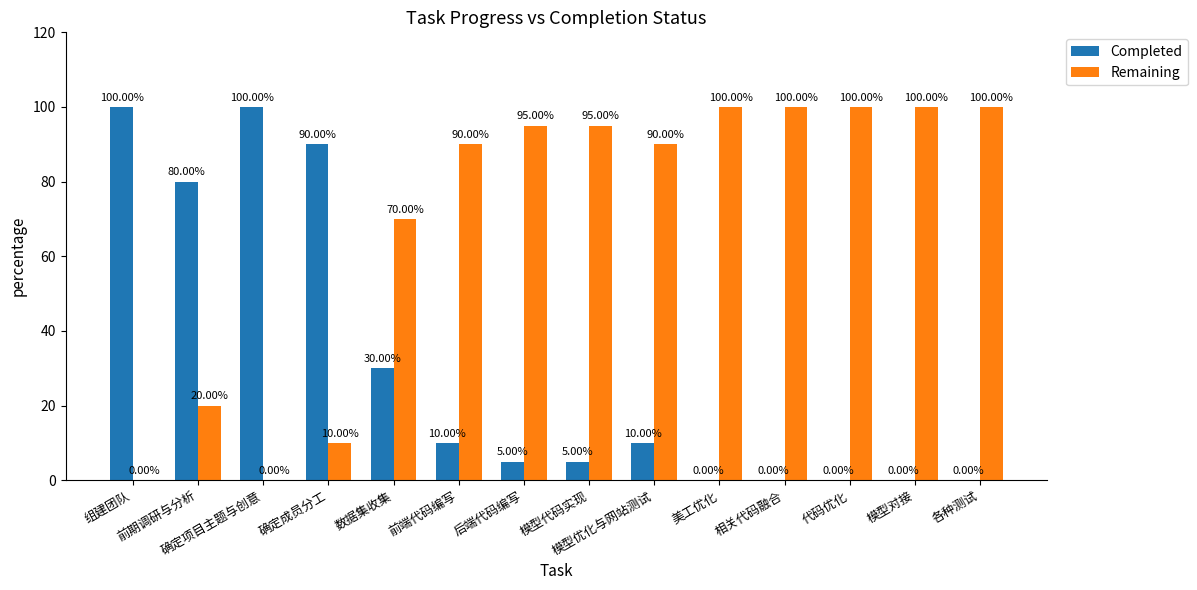

What is the total value across all series at 美工优化?

100